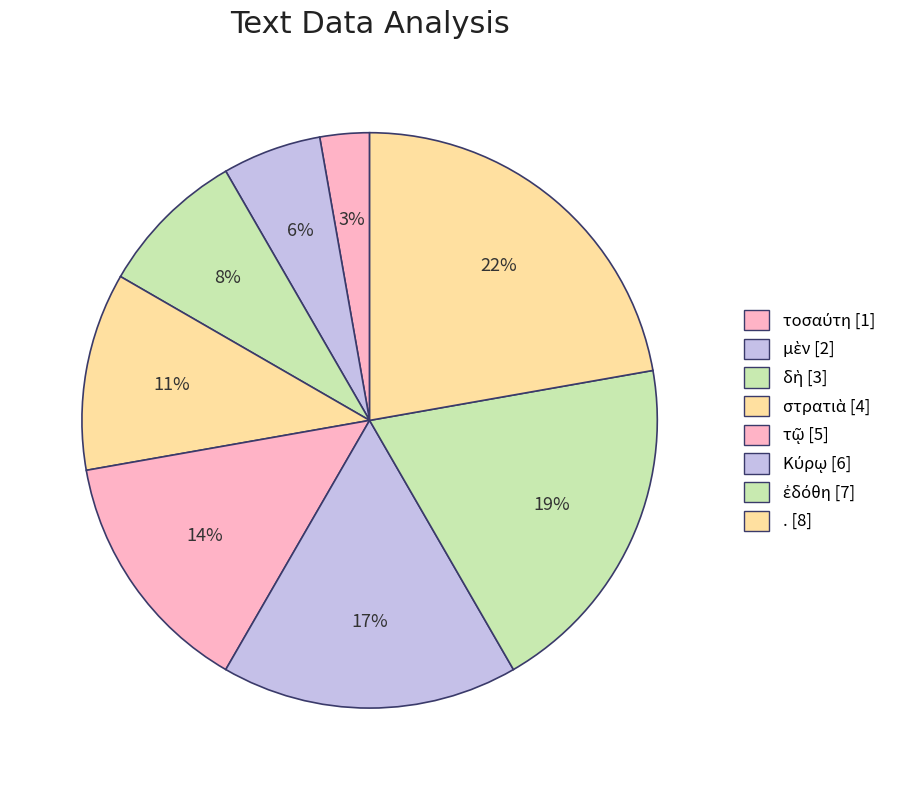

To the nearest percent, what is the average slice percentage?

12%